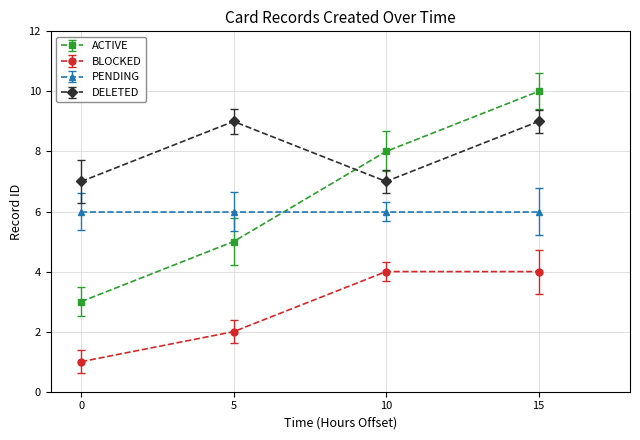

Does the chart have visible grid lines?

Yes